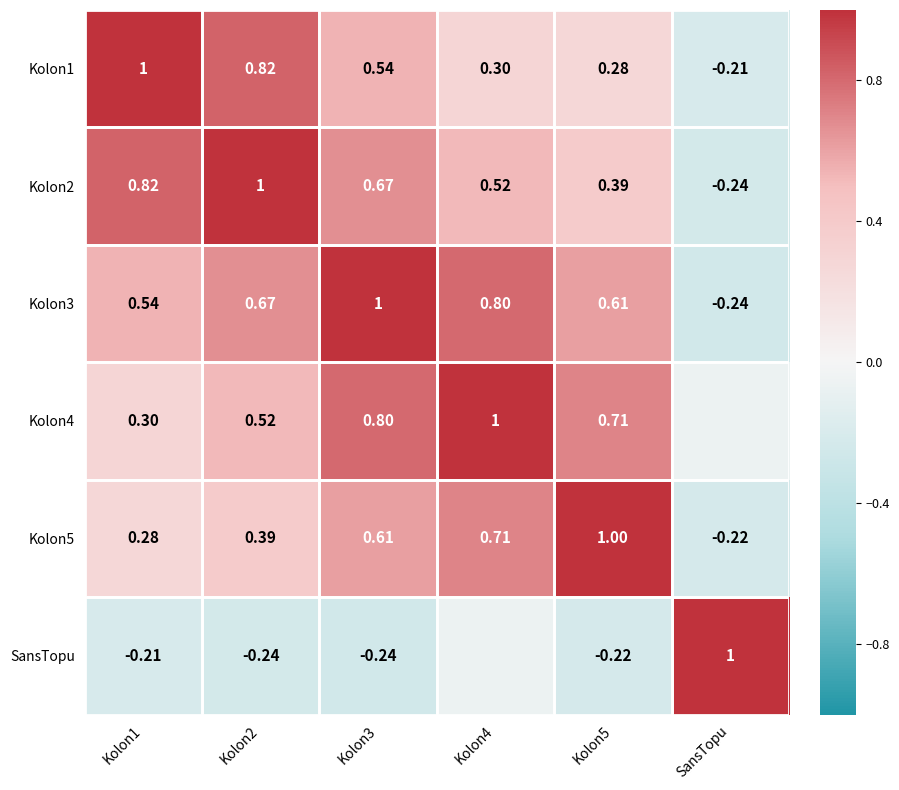

What is the total value across all series at Kolon2?

3.2